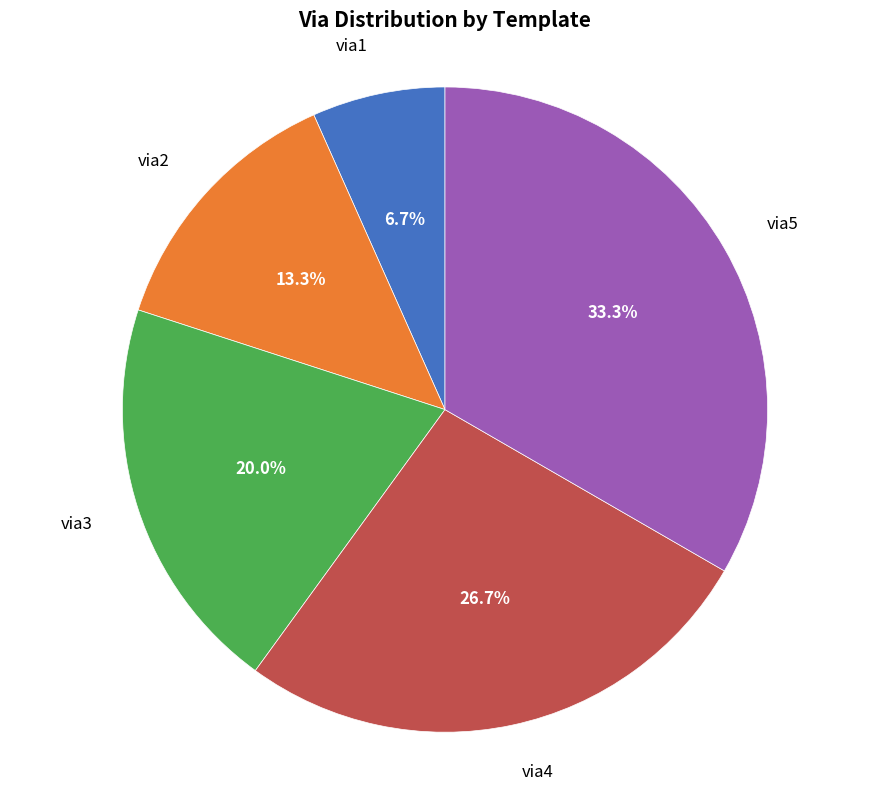

How many segments does this pie chart have?

5